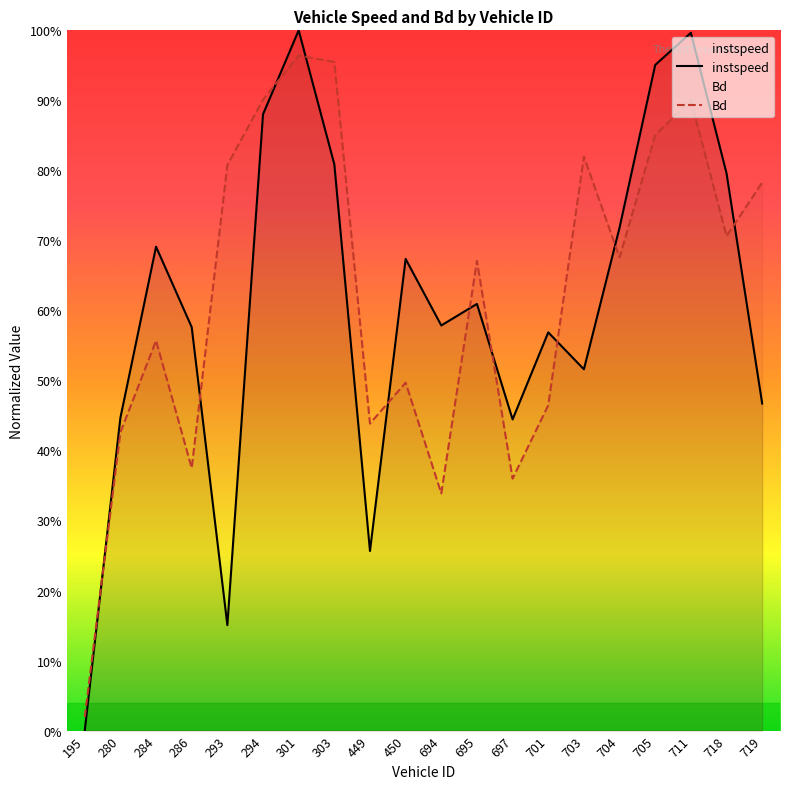

The value of Bd at 301 is 1.0. True or false?

True